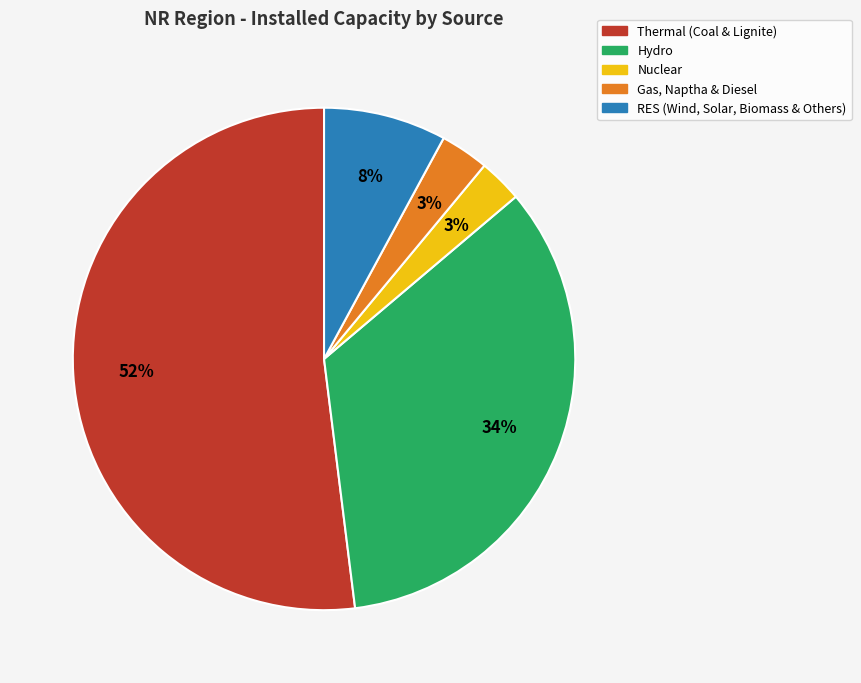

Is it true that Thermal (Coal & Lignite) is 52% of the pie?

True